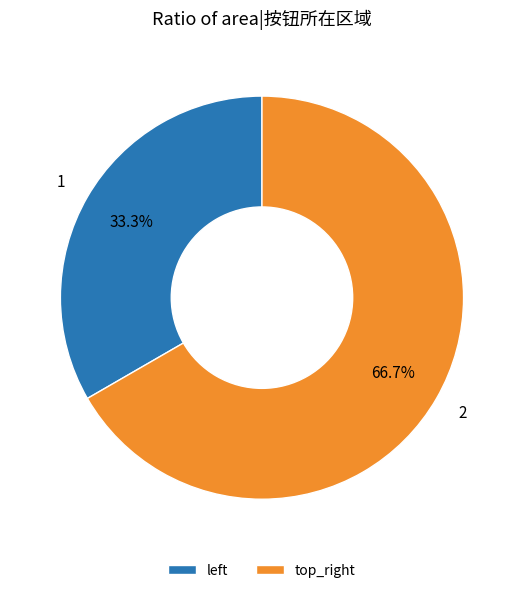

Which slice is the smallest?

left